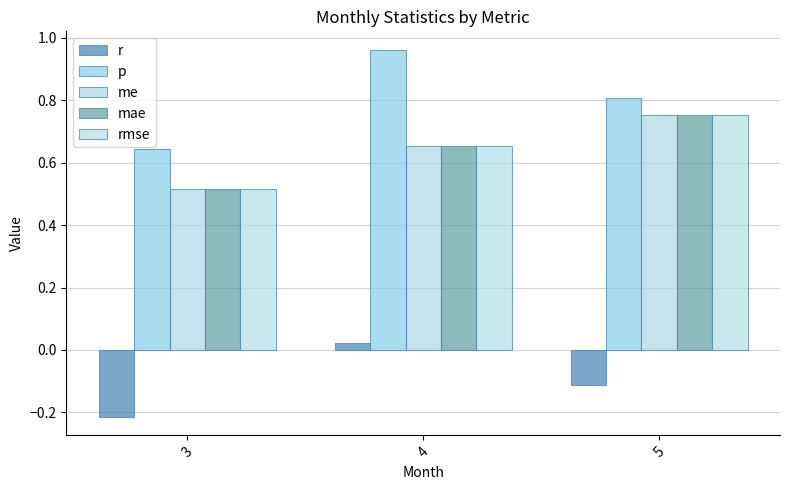

What is the value of the me bar at the 1st from the left?

0.5